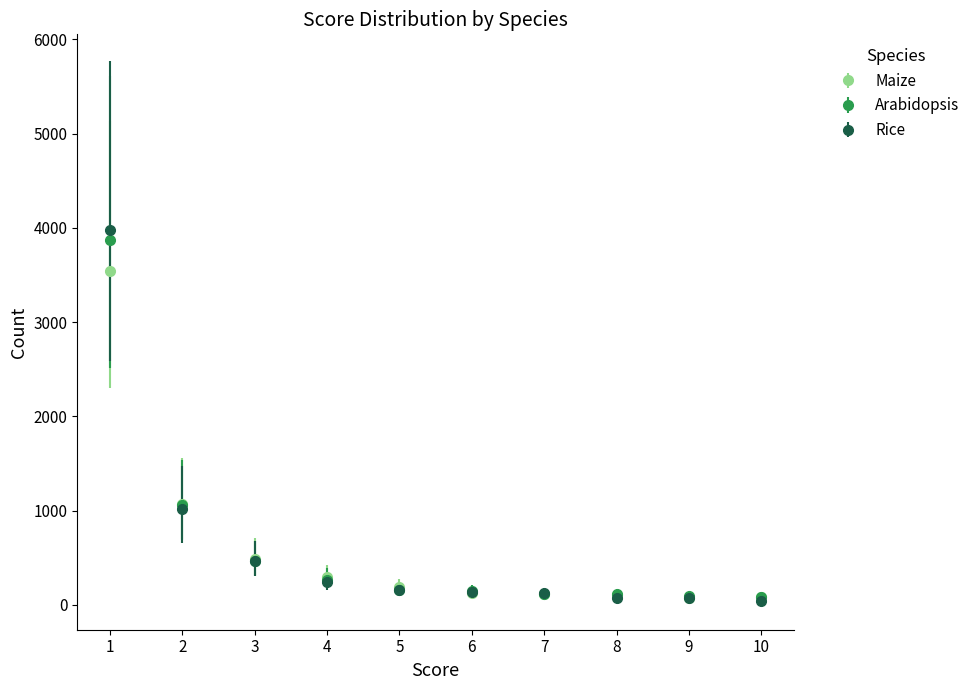

Which series changed the most between 1 and 6?

Rice